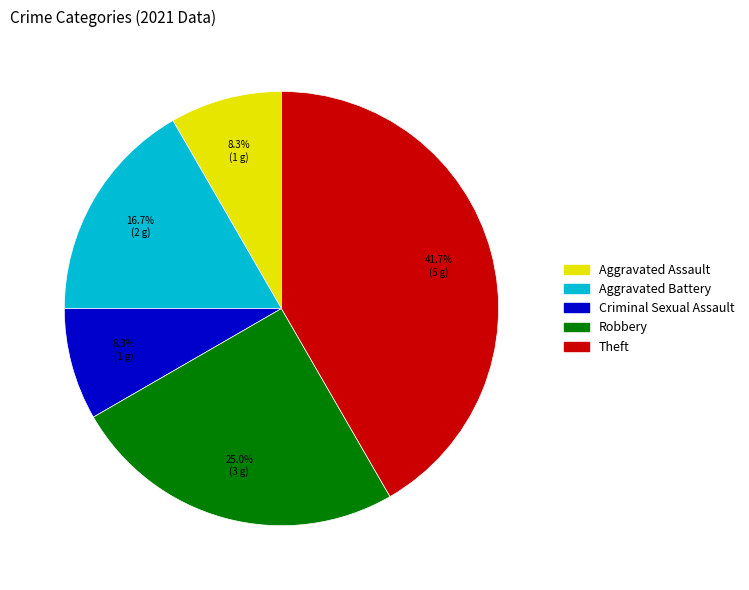

Count the number of slices in the pie.

5